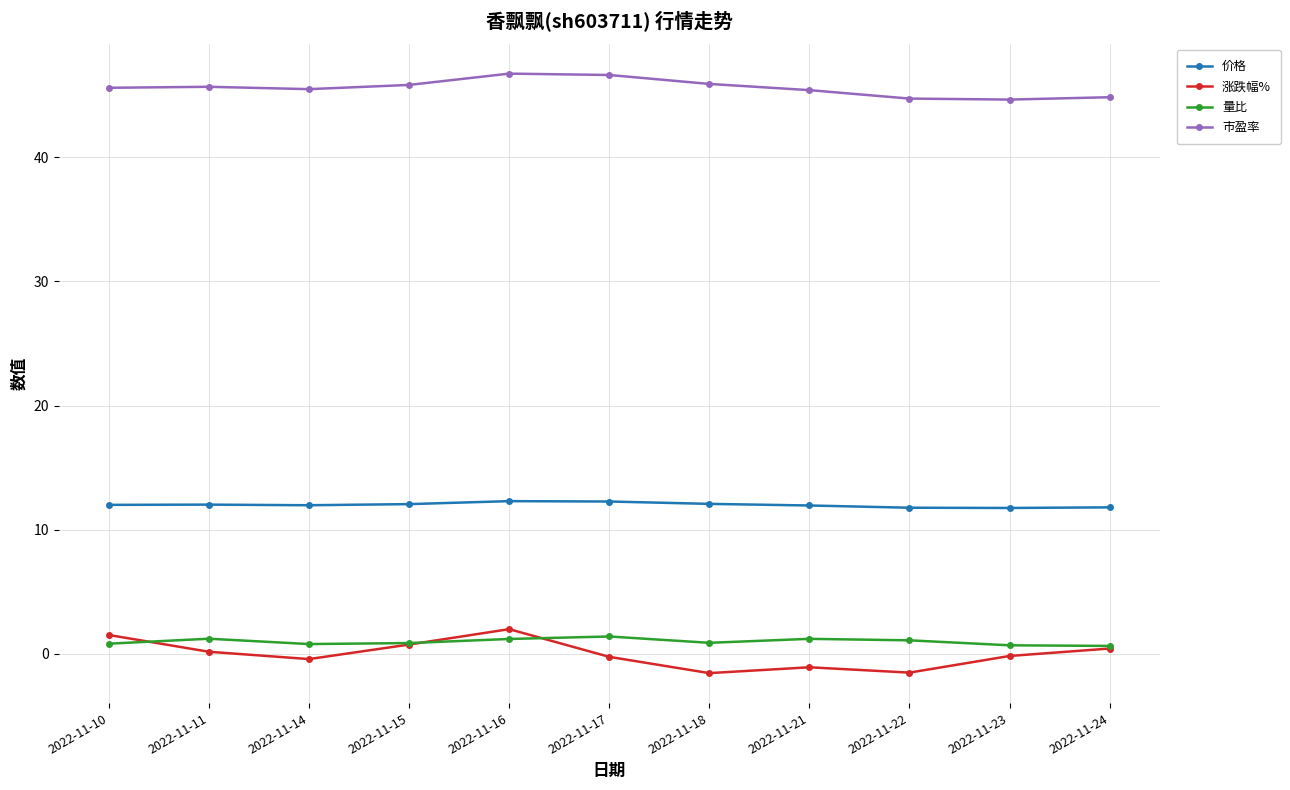

True or false: 涨跌幅% has more than 0 points higher than both neighbors.

True